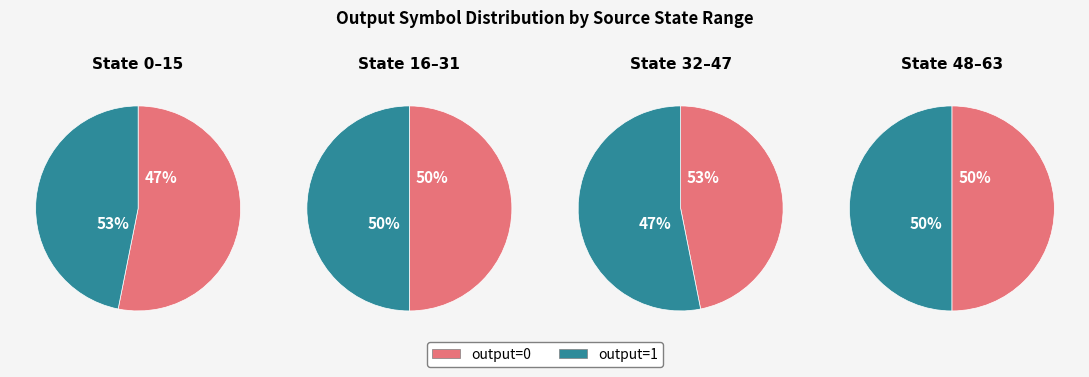

Rank the series at state 48-63 from lowest to highest value.

output_symbol=0, output_symbol=1